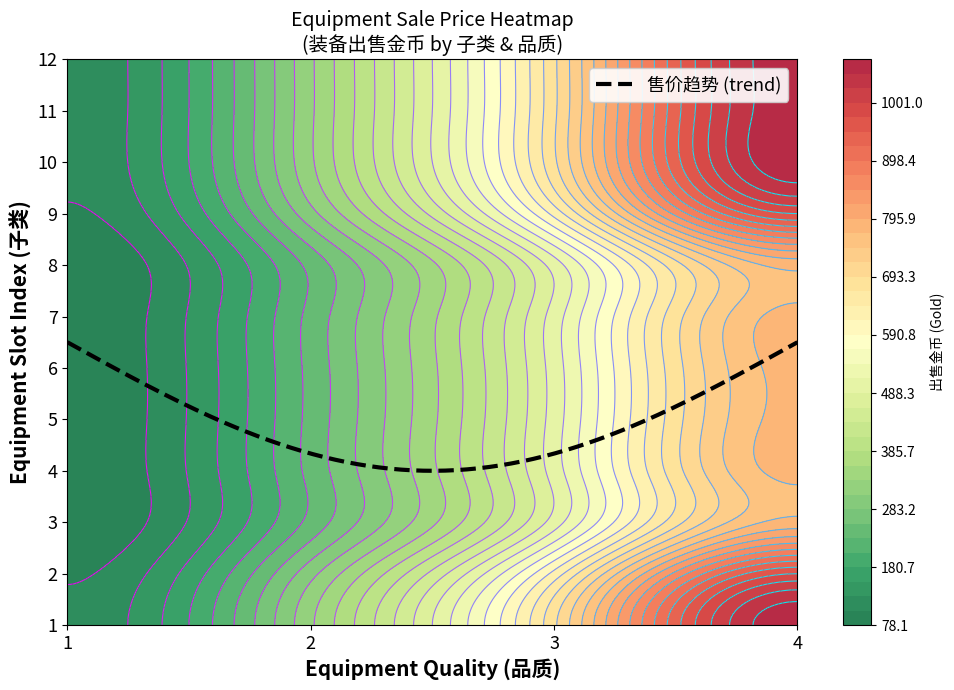

At how many categories does at least one series exceed 824?

1